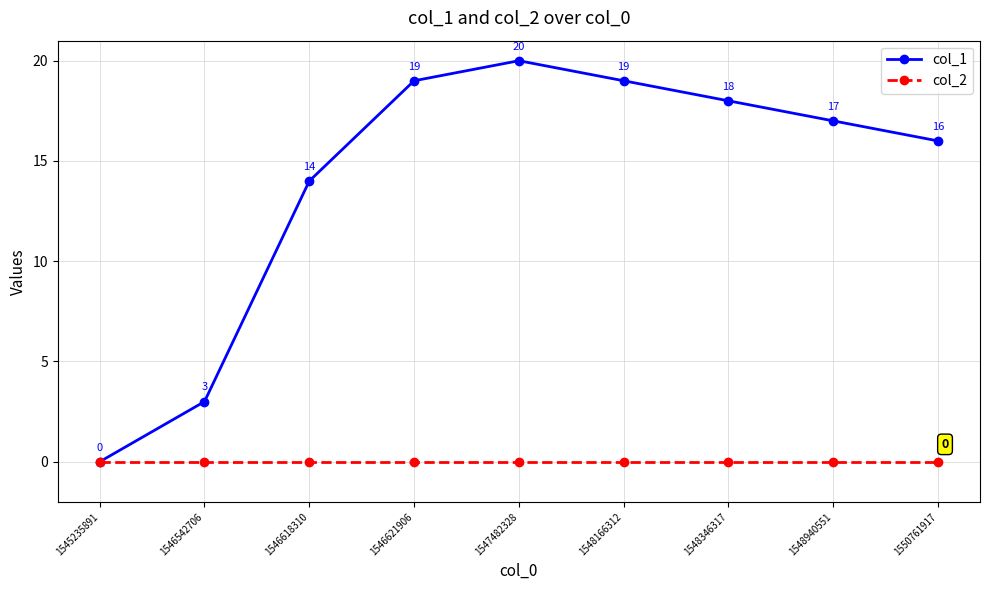

At which category is the sum across all series the highest?

1547482328